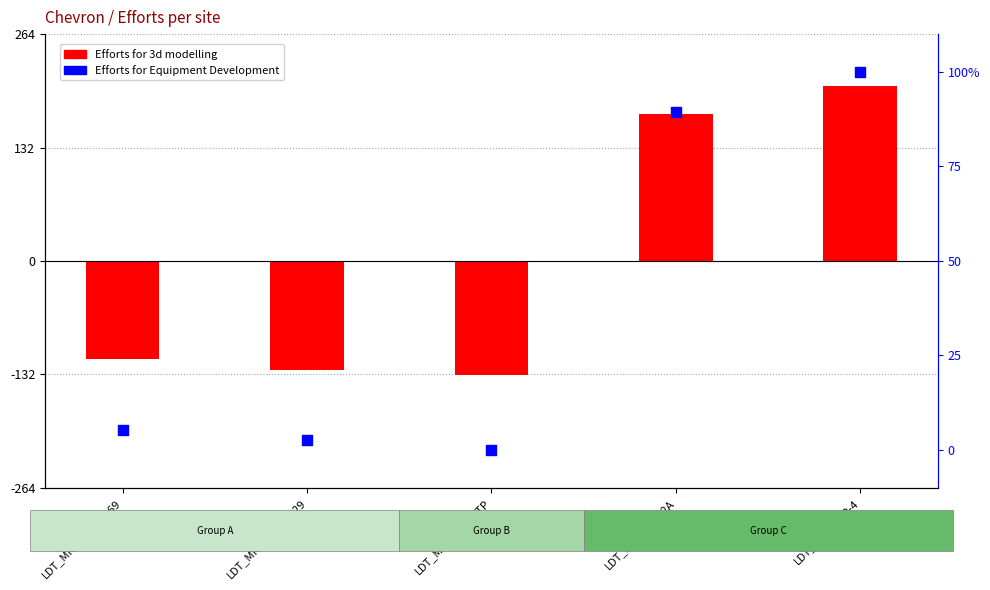

Which series reaches the maximum Y coordinate?

Efforts for 3d modelling